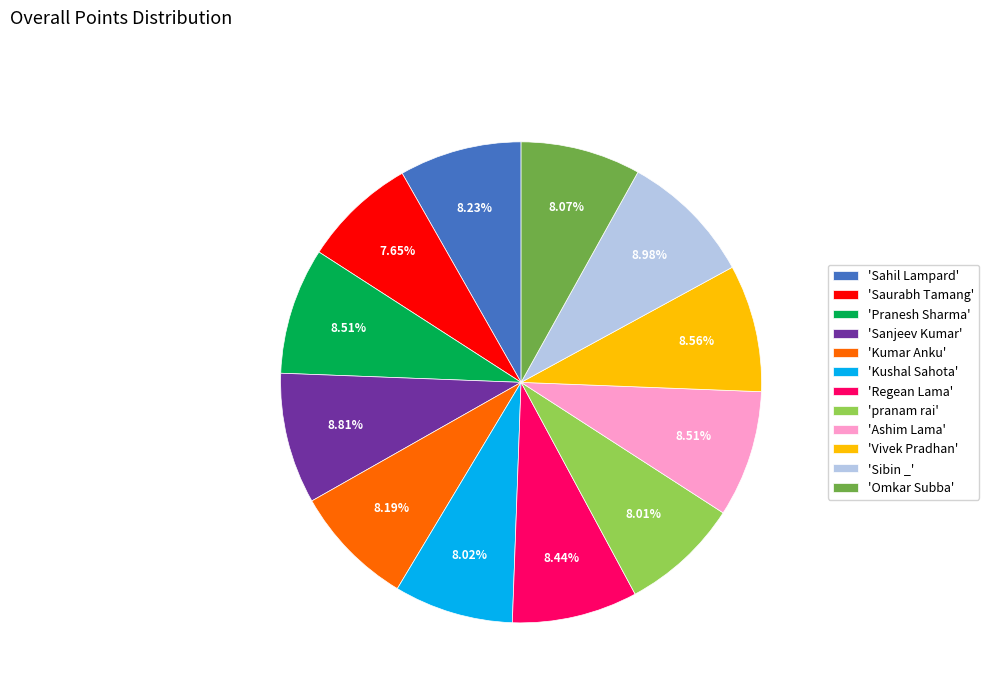

Is the sum of 'pranam rai' and 'Saurabh Tamang' greater than half?

No